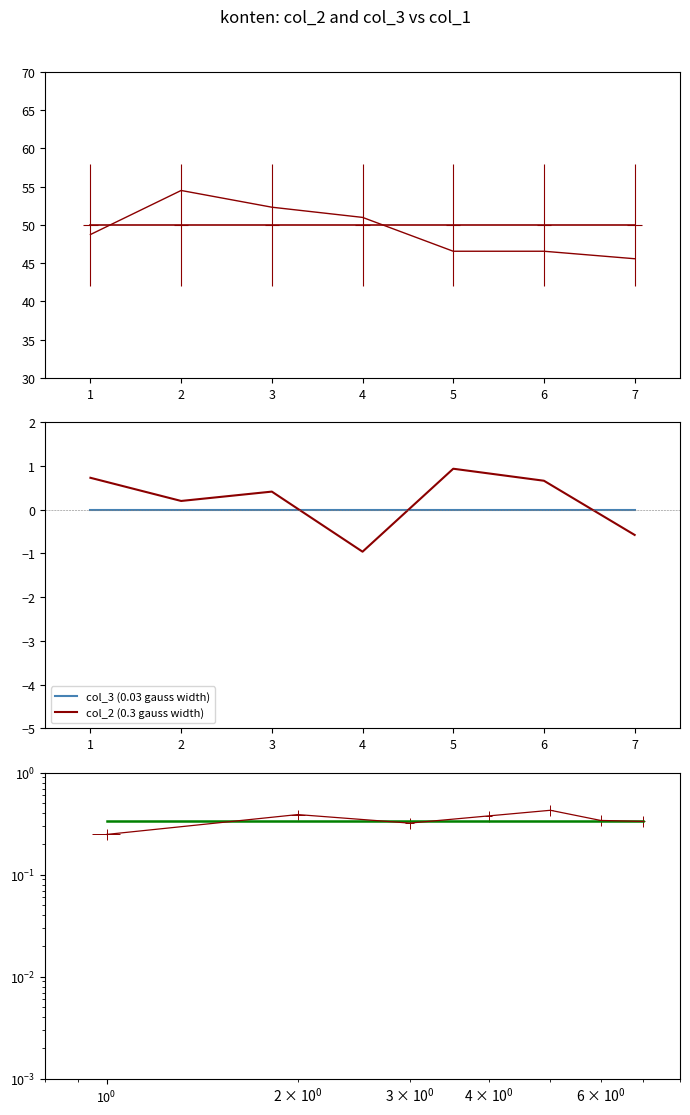

Is it true that col_3 (model) equals 0.5 at 1?

False